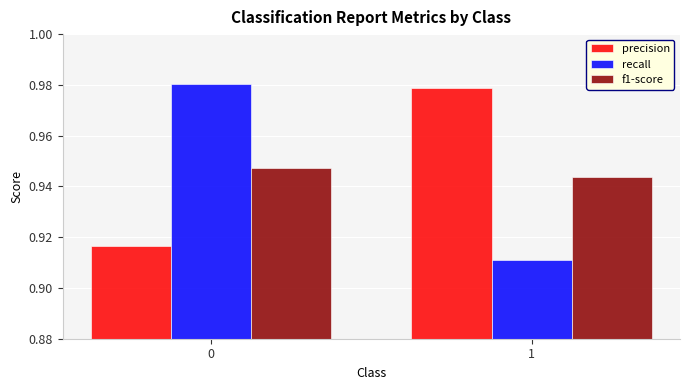

At which label is recall closest to 0?

1